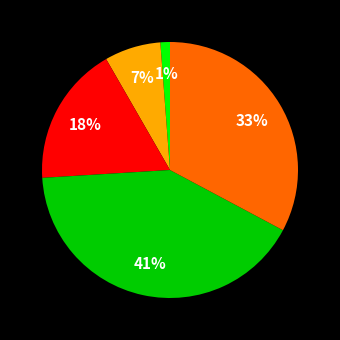

To the nearest percent, what is the difference between the largest and smallest slice percentages?

40%